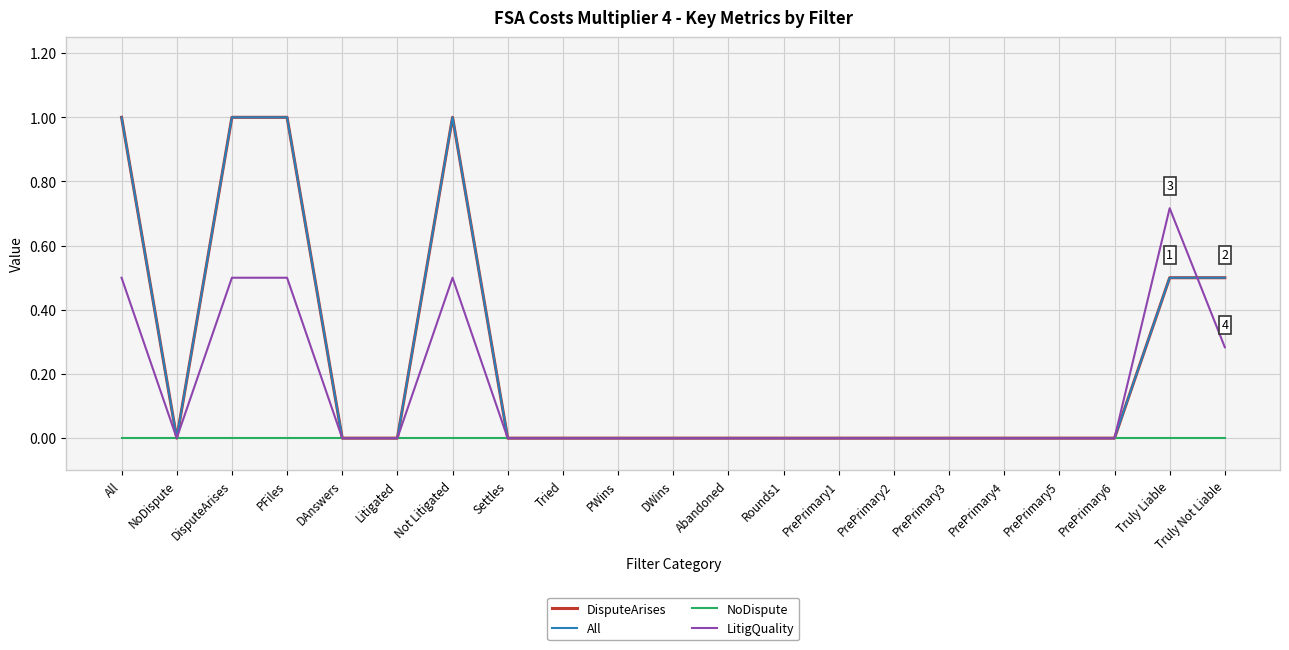

What are all the series names shown in the legend?

DisputeArises, All, NoDispute, LitigQuality